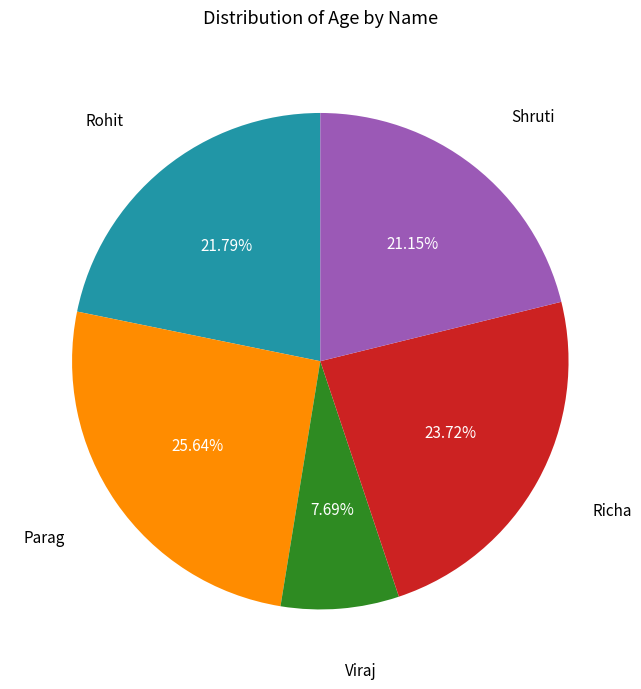

Is there a majority slice in this chart?

No